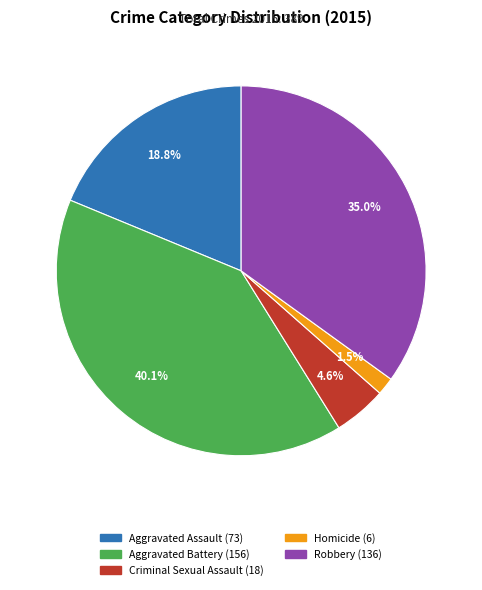

Between Homicide and Criminal Sexual Assault, which is larger?

Criminal Sexual Assault